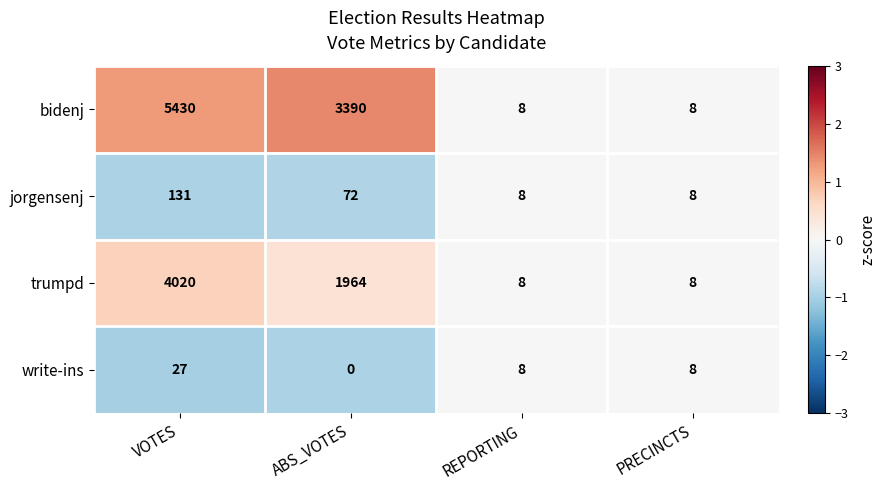

Between VOTES and ABS_VOTES, which series saw the biggest shift?

trumpd